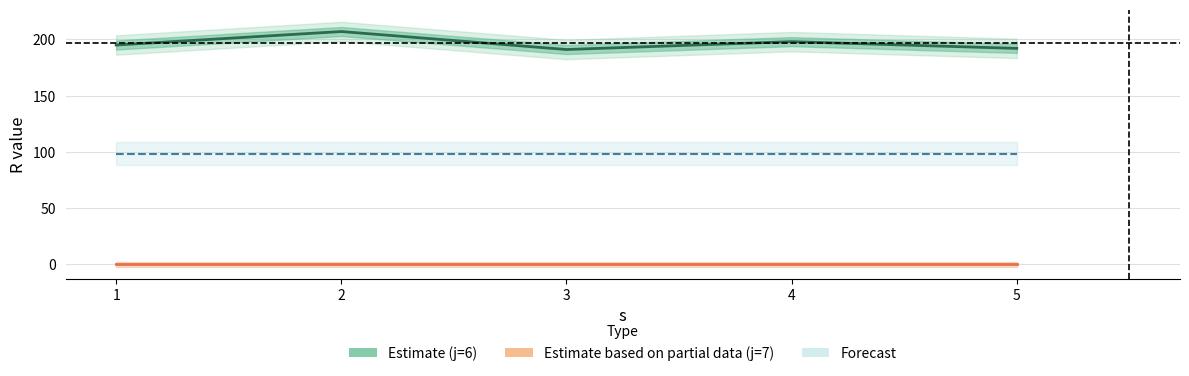

Which series has the widest spread of values?

Estimate (j=6)